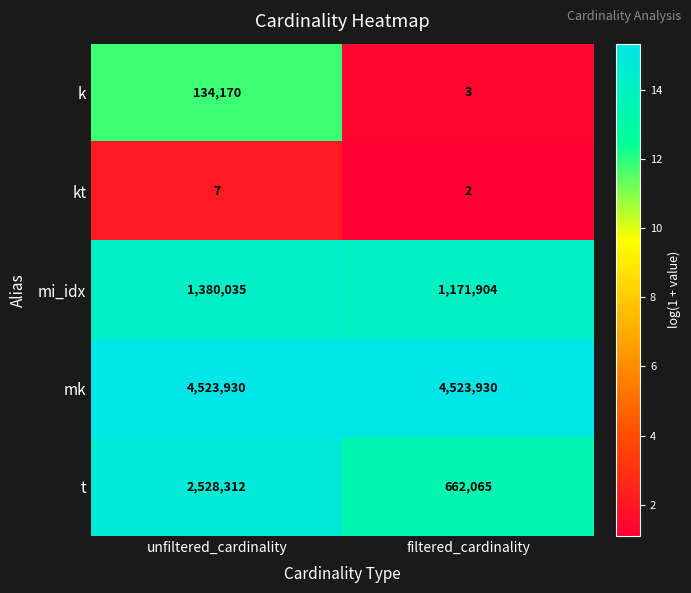

What is the greatest value displayed?

4523930